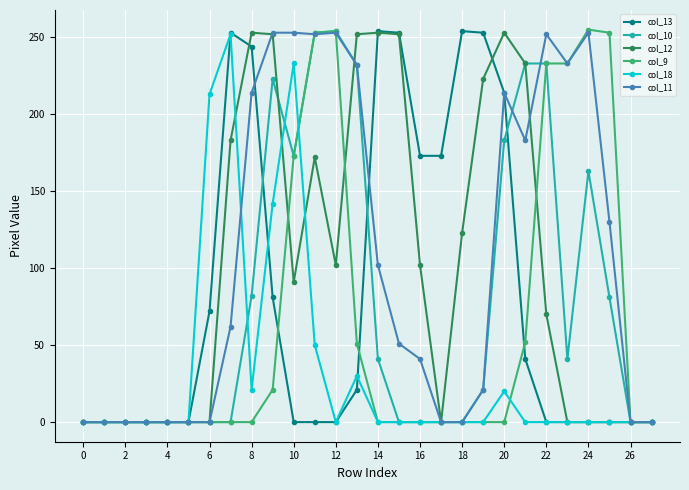

At how many categories does at least one series exceed 61?

20